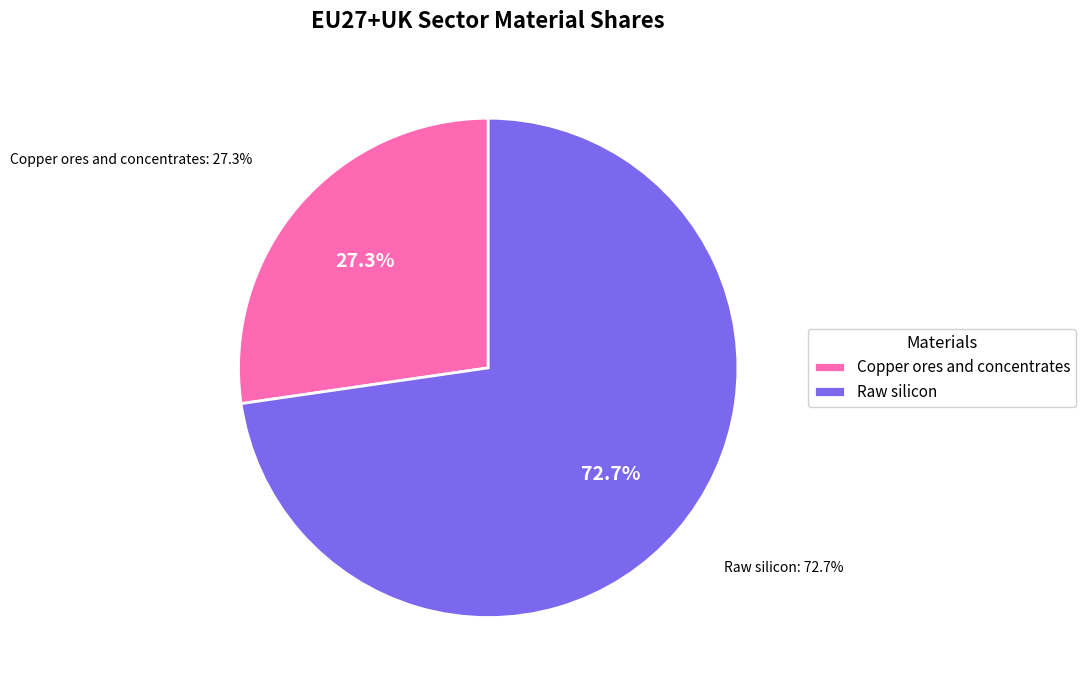

Is the sum of Copper ores and concentrates and Raw silicon greater than half?

Yes